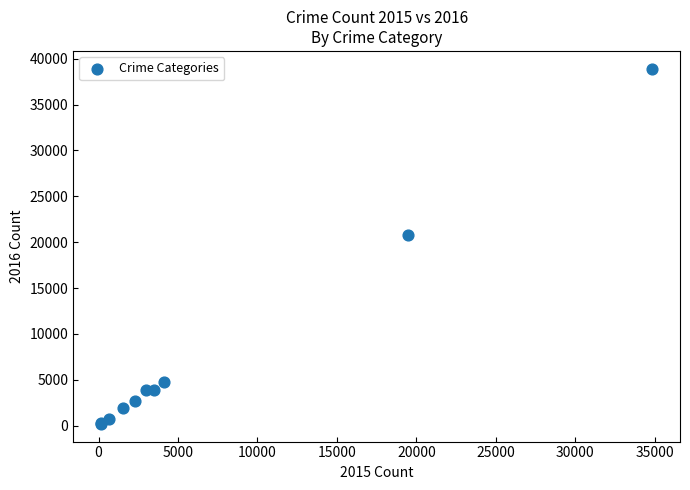

What Y value in the scatter plot is closest to 19552?

20779